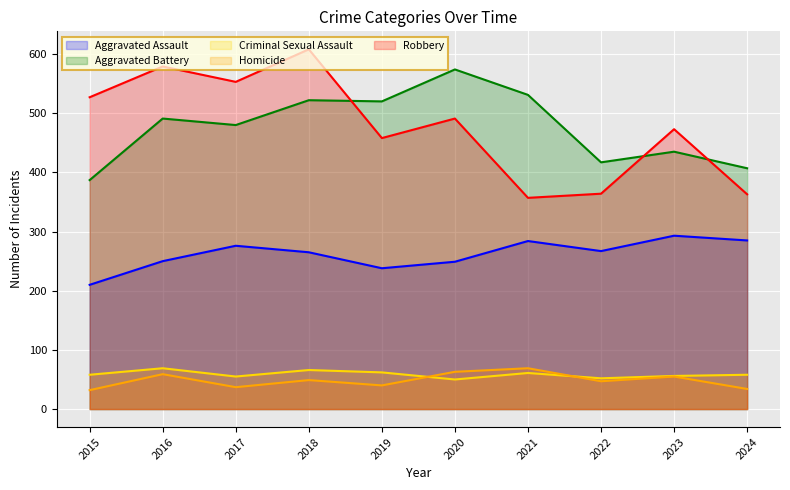

Where is the first local minimum for Robbery?

2017